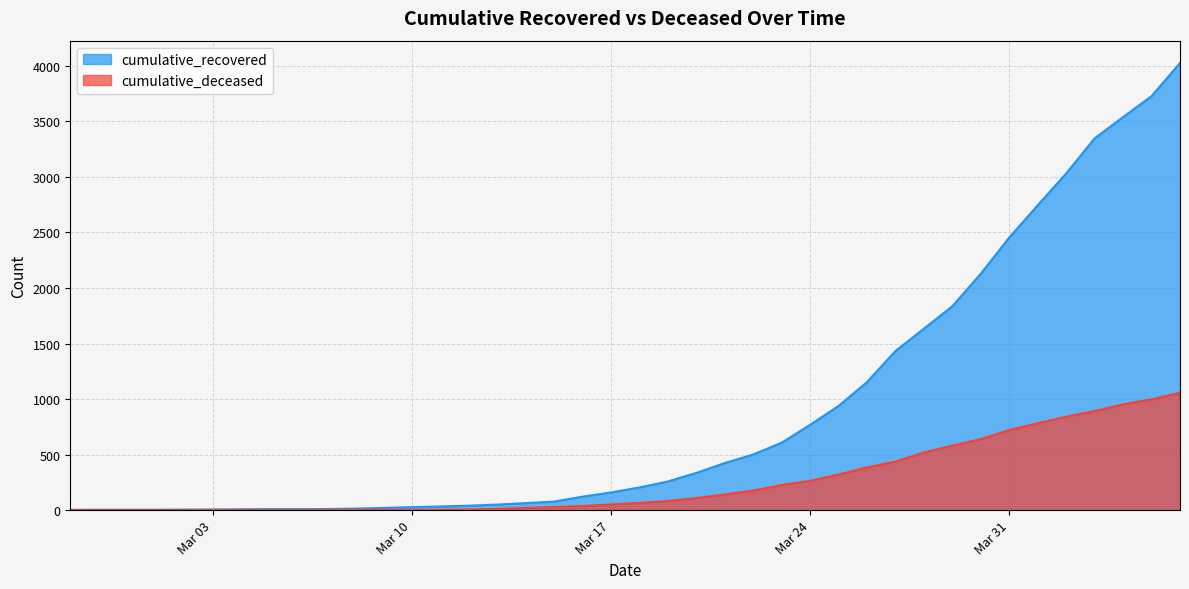

What is the difference between the second highest and minimum values in the cumulative_recovered series?

3725